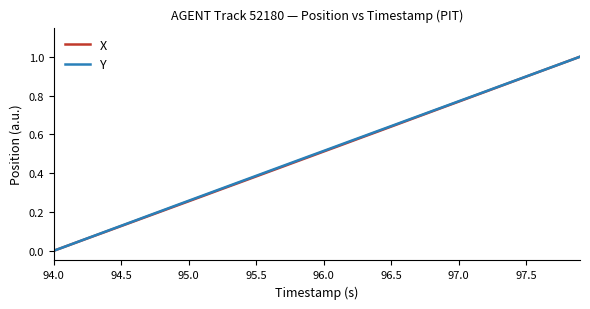

True or false: Y and X intersect in this chart.

False